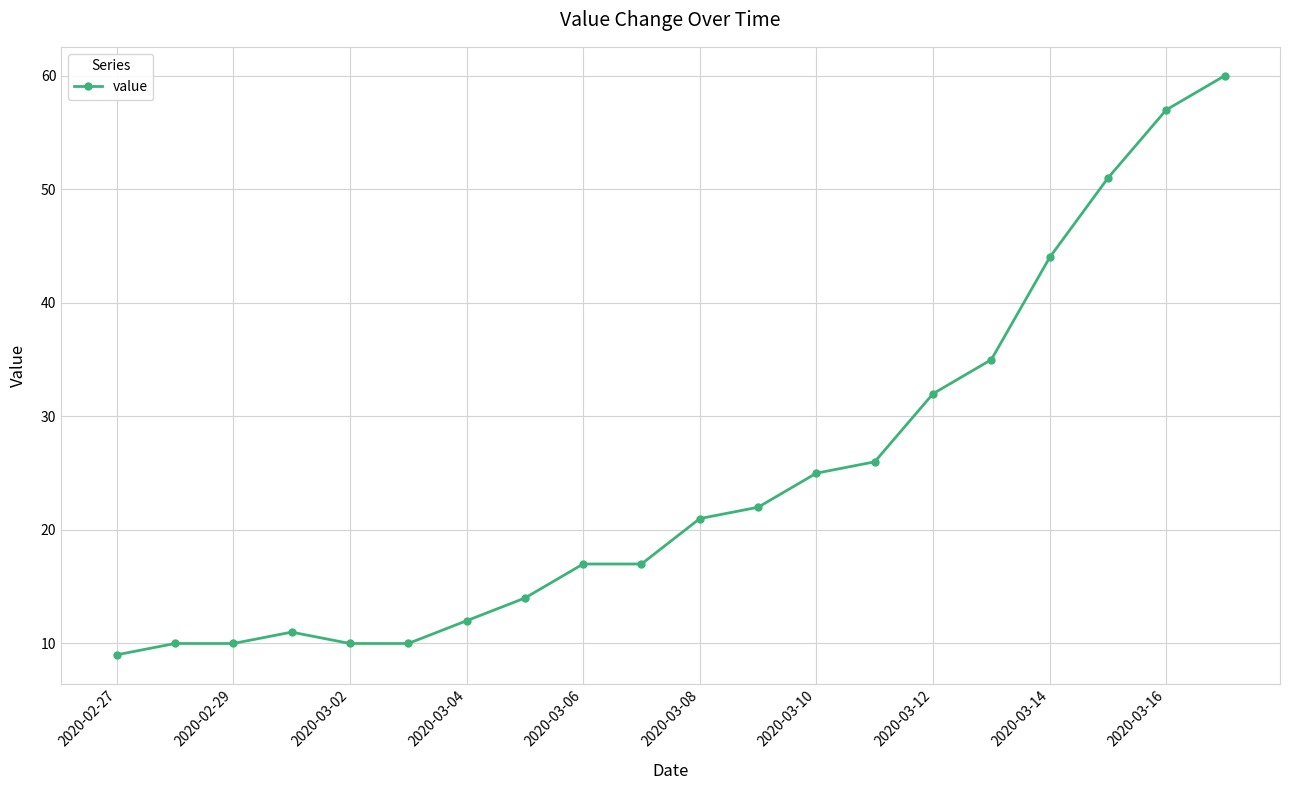

Reading left to right, transcribe all the data shown in this chart.

9	10	10	11	10	10	12	14	17	17	21	22	25	26	32	35	44	51	57	60